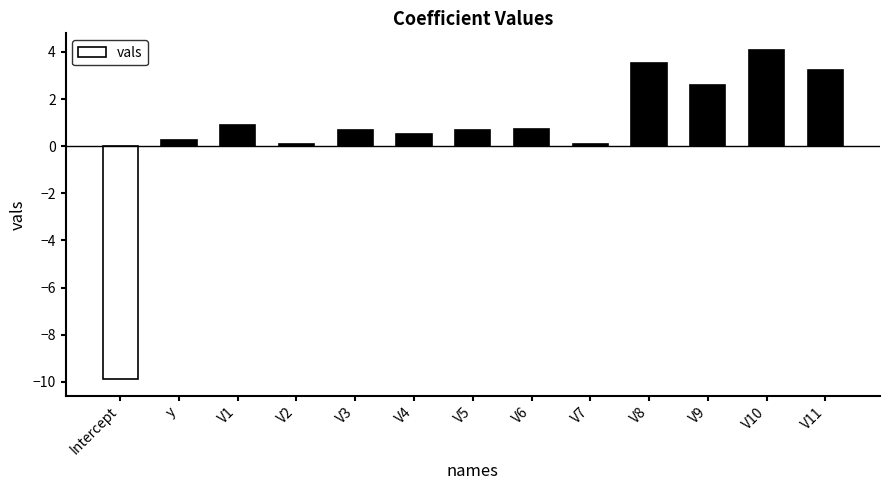

How many values exceed 0?

12